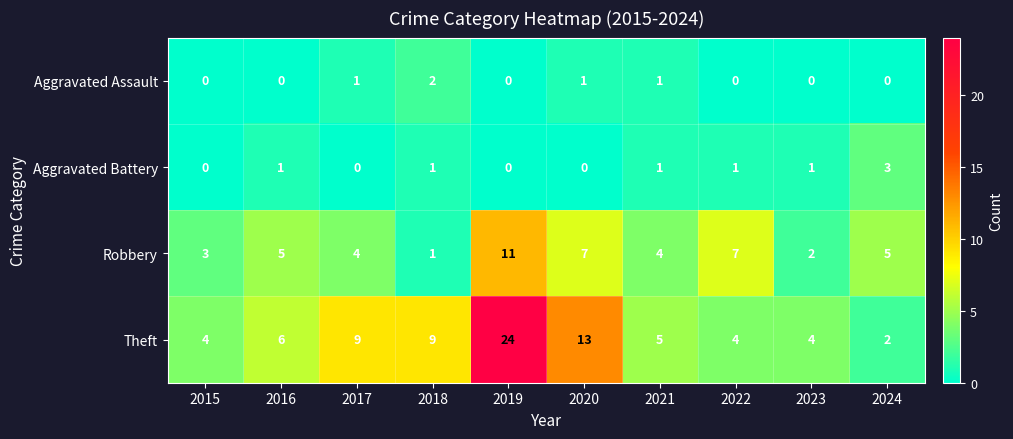

The value of Aggravated Assault at 2015 is -1. True or false?

False